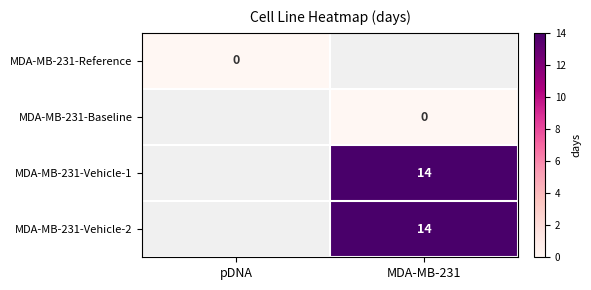

Is the value of MDA-MB-231-Vehicle-1 at pDNA greater than the value of MDA-MB-231-Reference at MDA-MB-231?

No